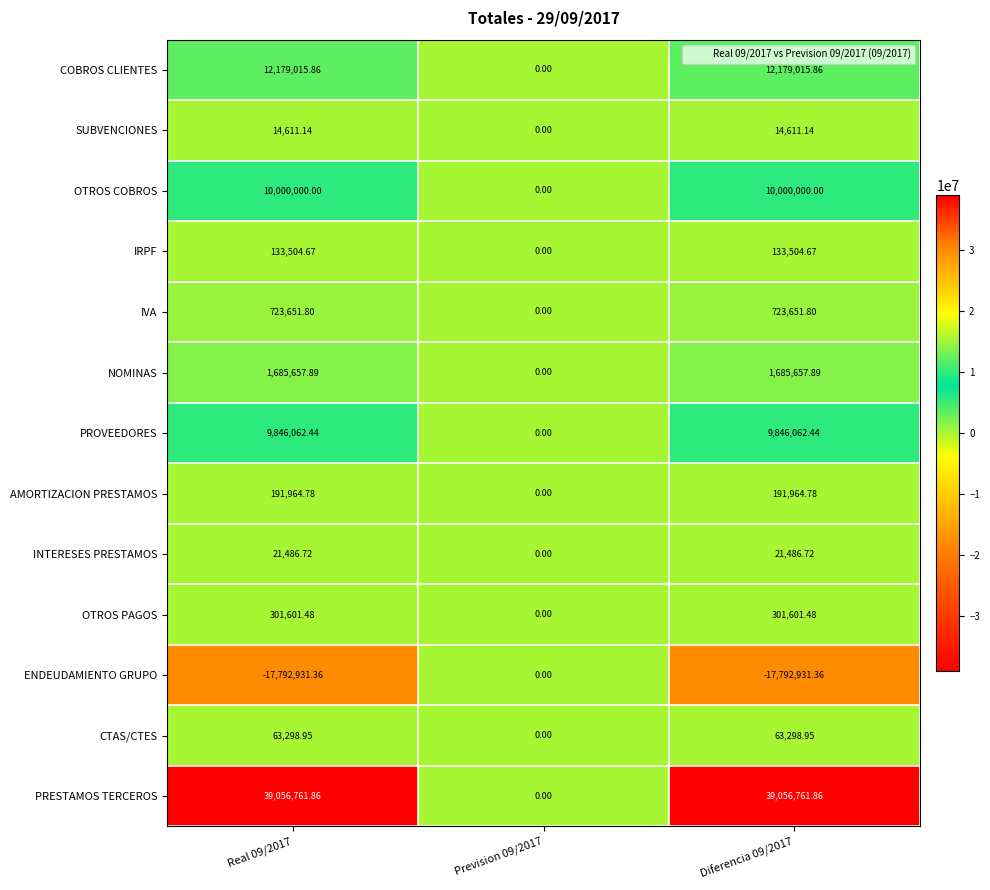

Which series has the widest spread of values?

PRESTAMOS TERCEROS